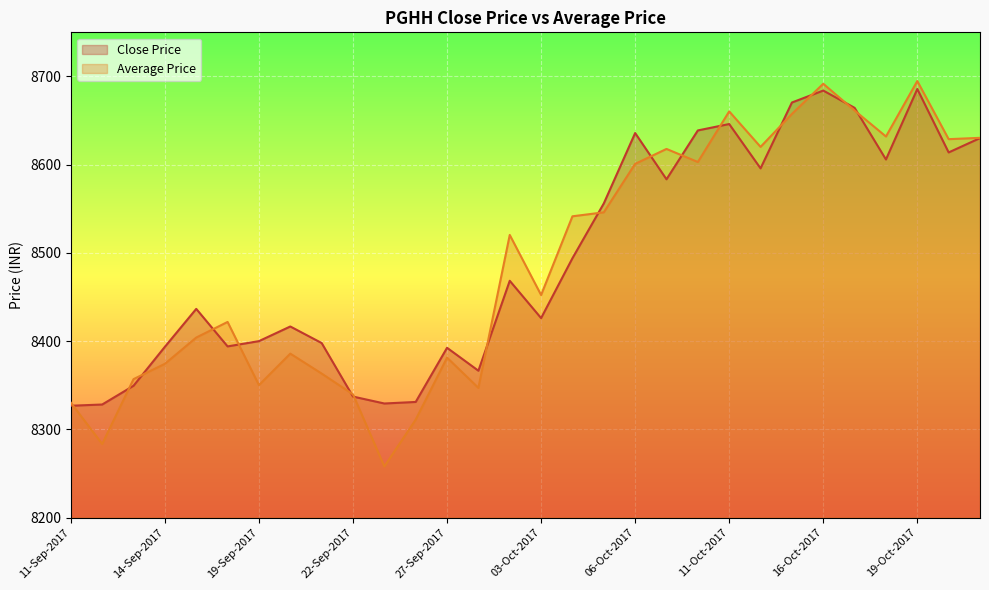

How many times do Average Price and Close Price cross each other?

16